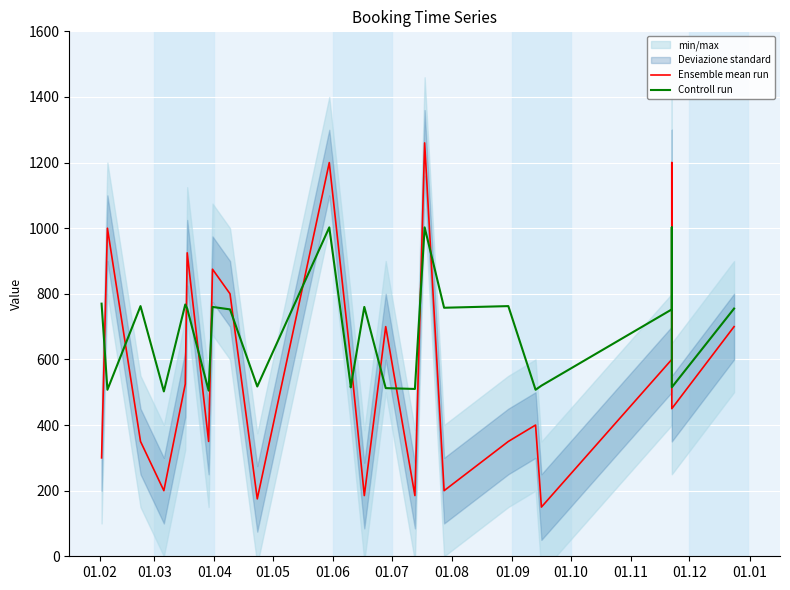

What is the difference between the second highest and second lowest values in the Ensemble mean run series?

1025.0